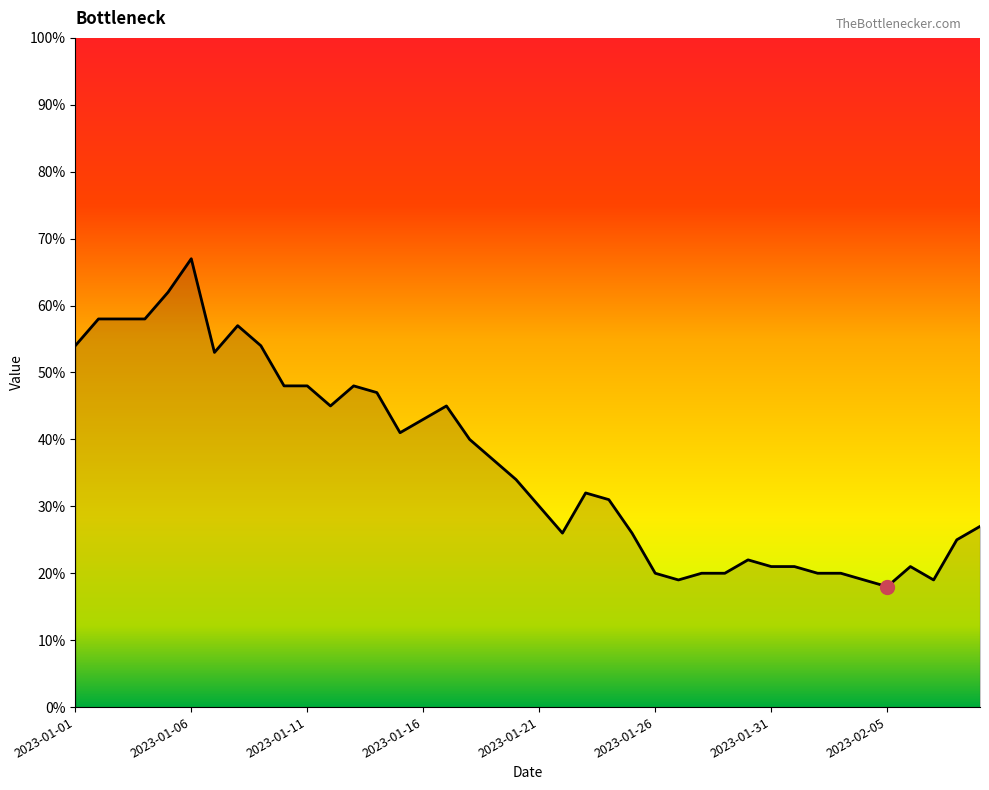

What is the smallest value displayed?

18